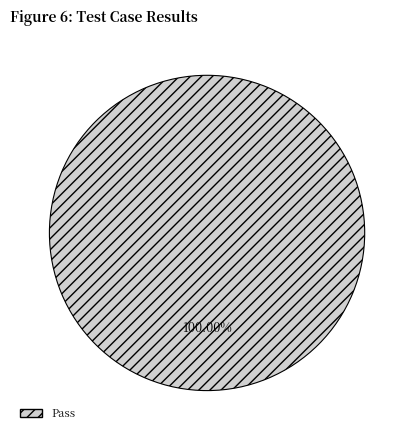

Rank the categories by value from lowest to highest.

Pass